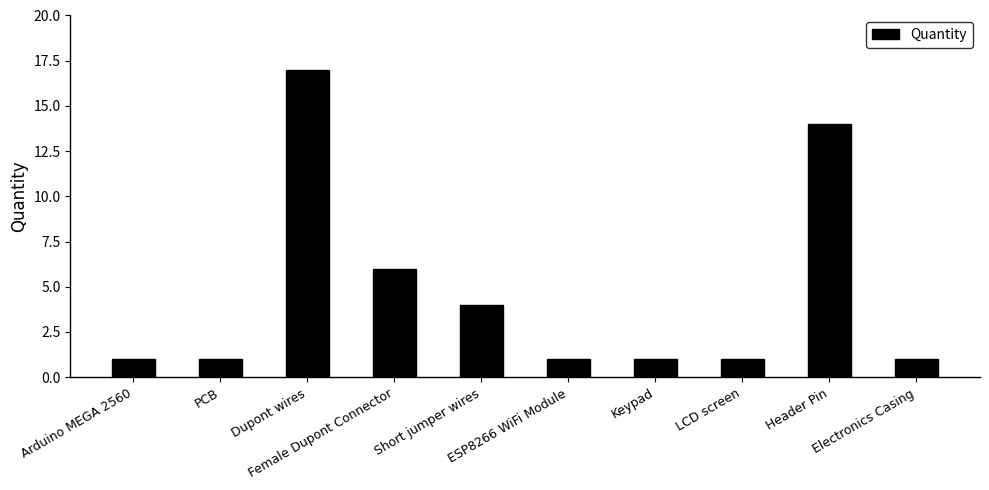

What is the sum of the values at PCB and LCD screen?

2